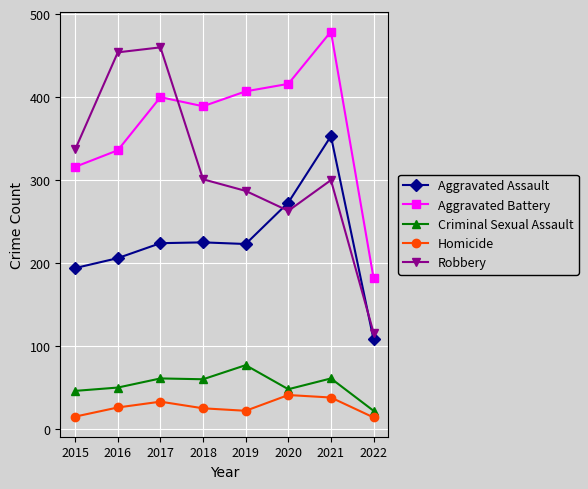

Between 2019 and 2021, which series saw the biggest shift?

Aggravated Assault